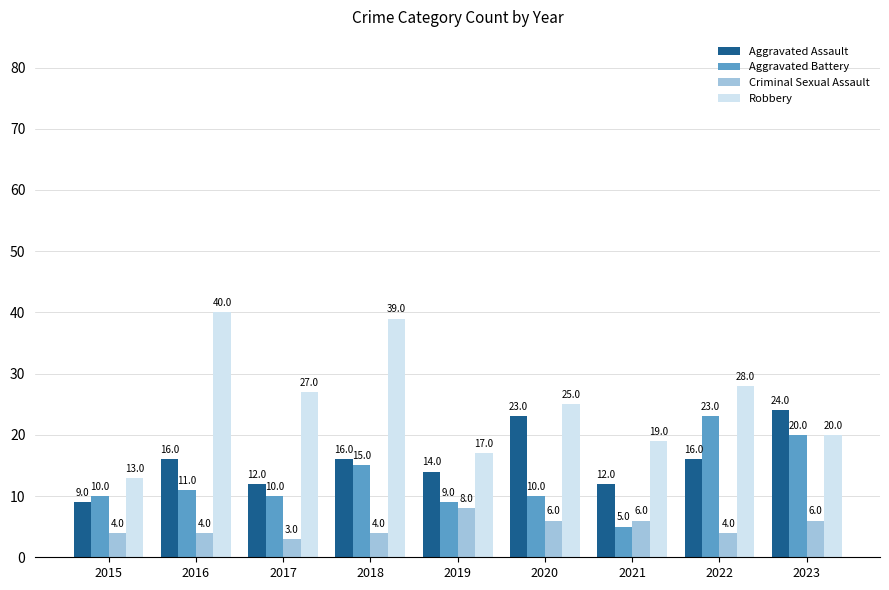

How many data points does each series have?

9